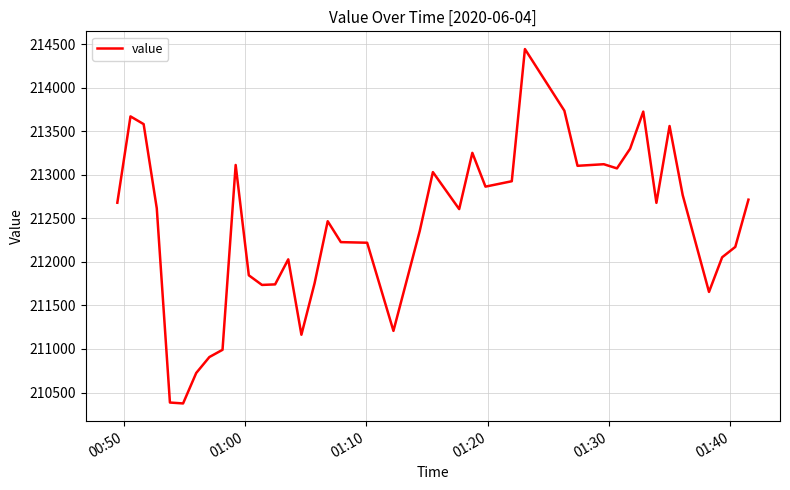

What is the greatest value displayed?

214445.7